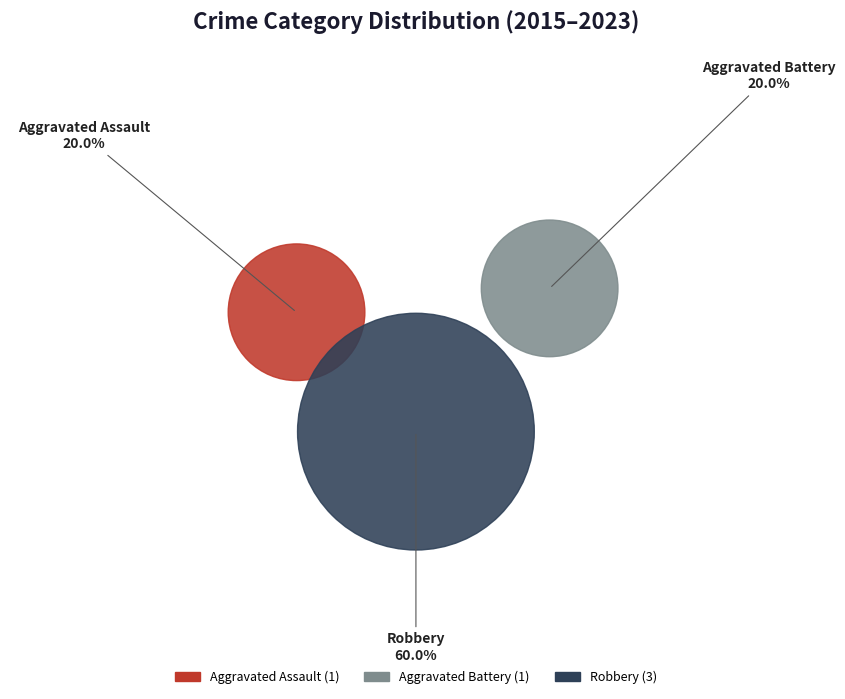

Count the number of slices in the pie.

3